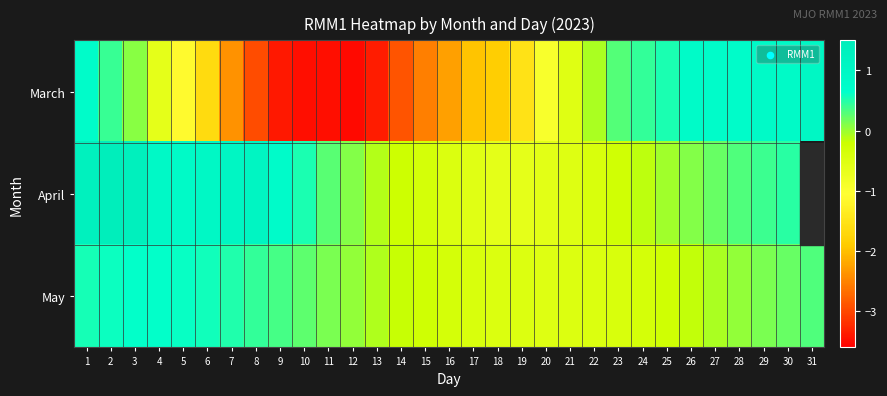

What is the maximum value shown in the chart?

1.5